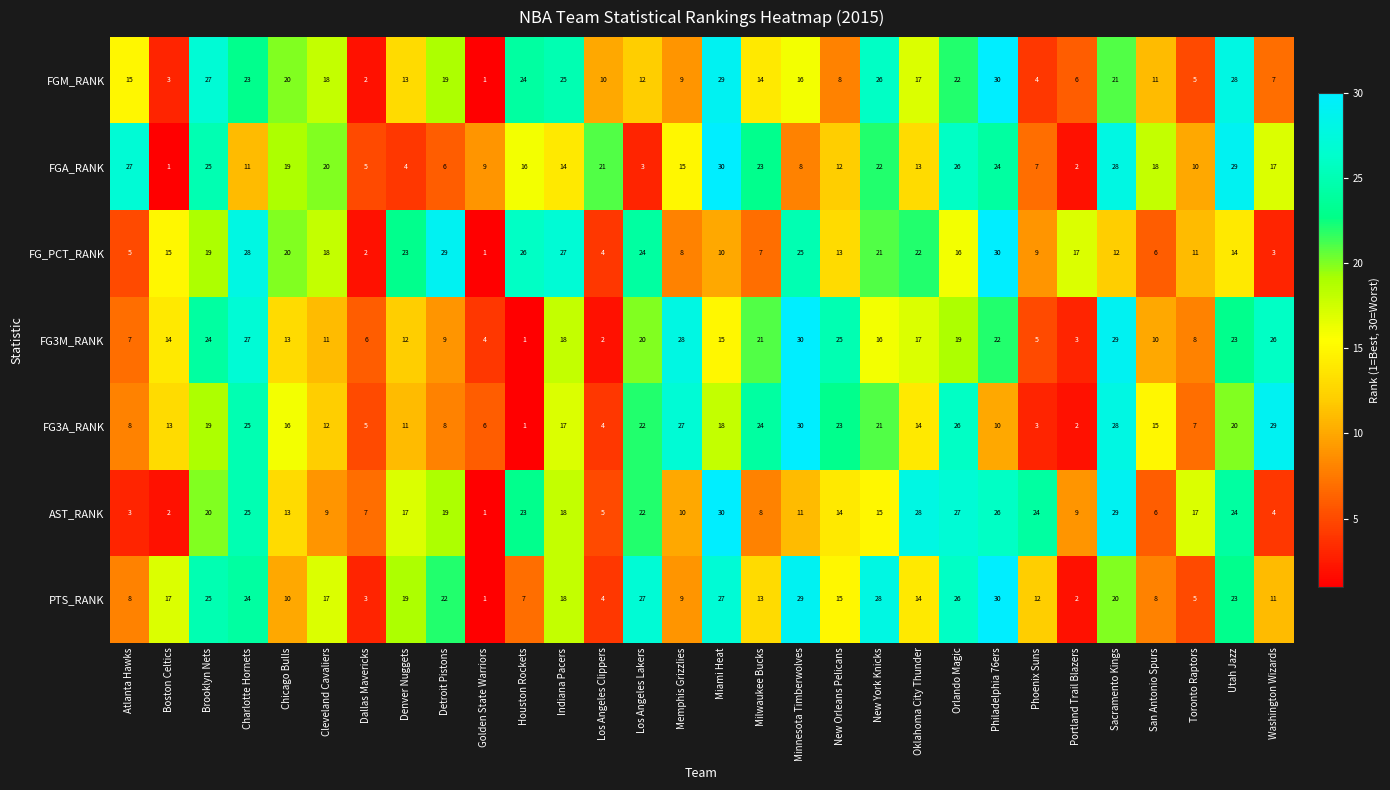

What is the sum of the FG3A_RANK values at Portland Trail Blazers and Utah Jazz?

22